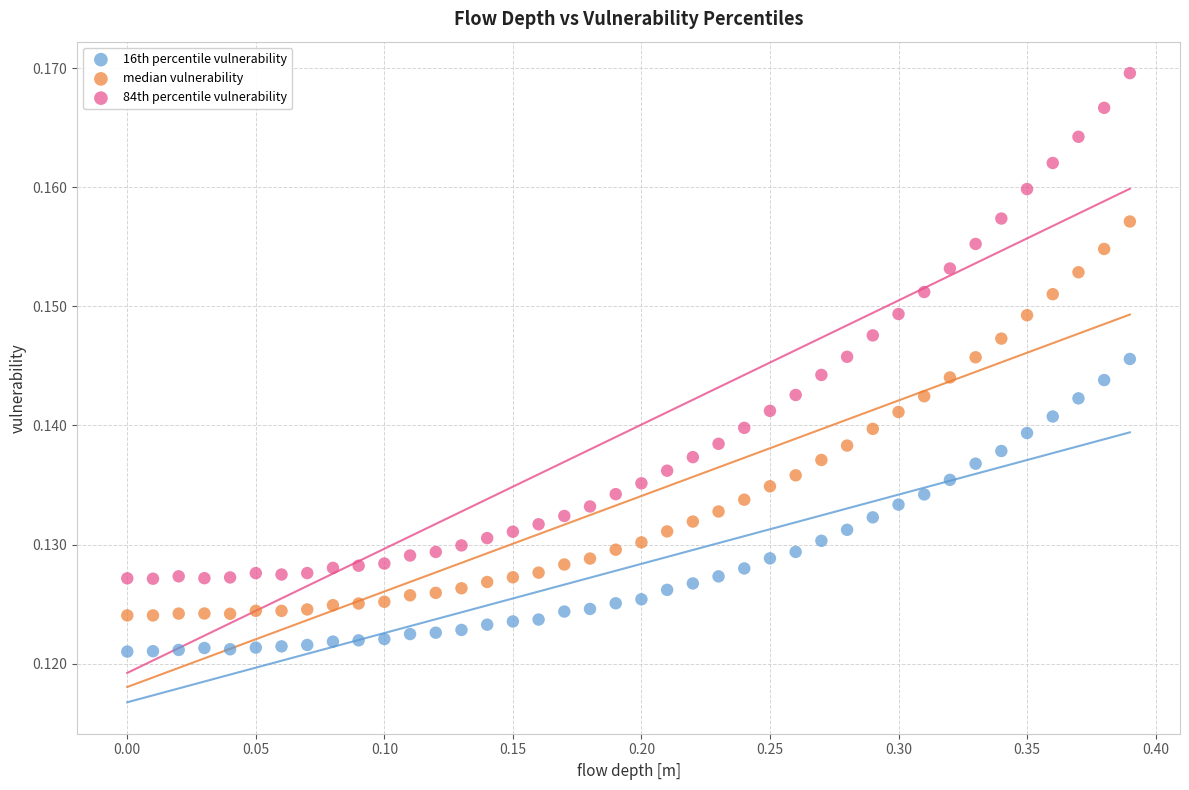

Which series contains the lowest Y value?

16th percentile vulnerability